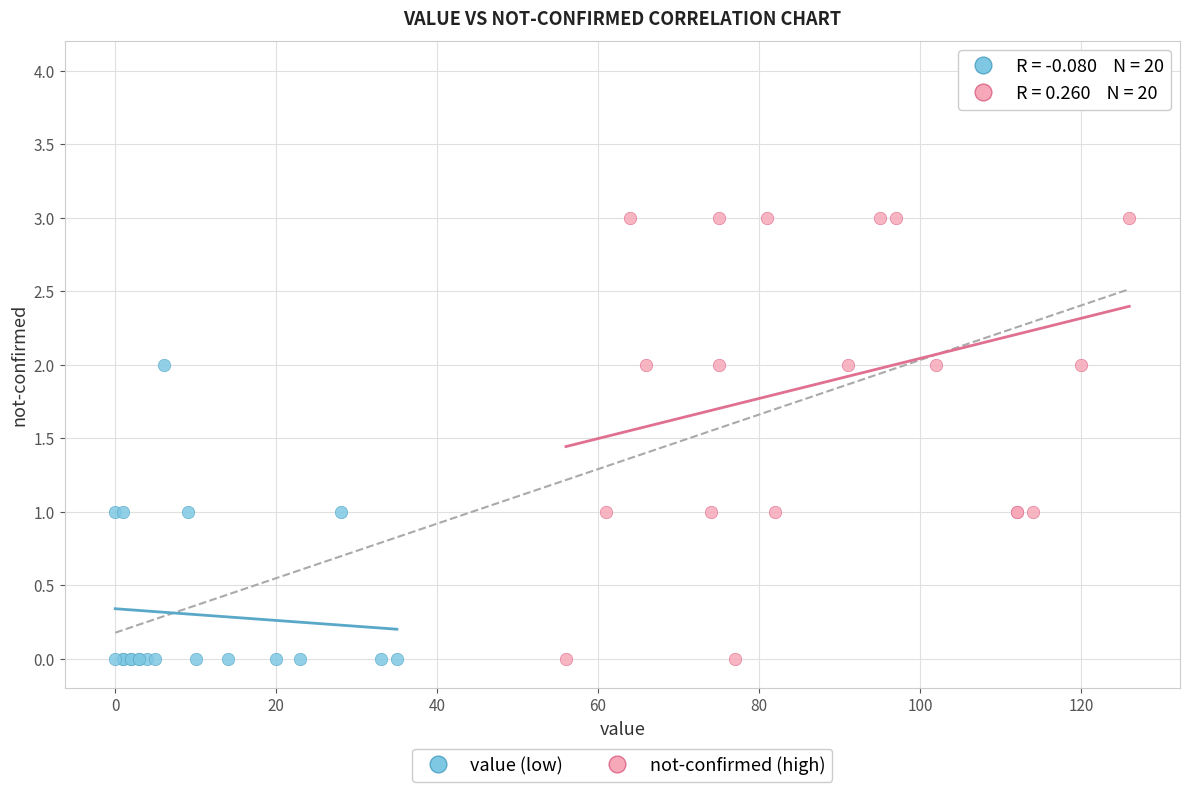

Which series has the largest Y range (max minus min)?

not-confirmed (high)